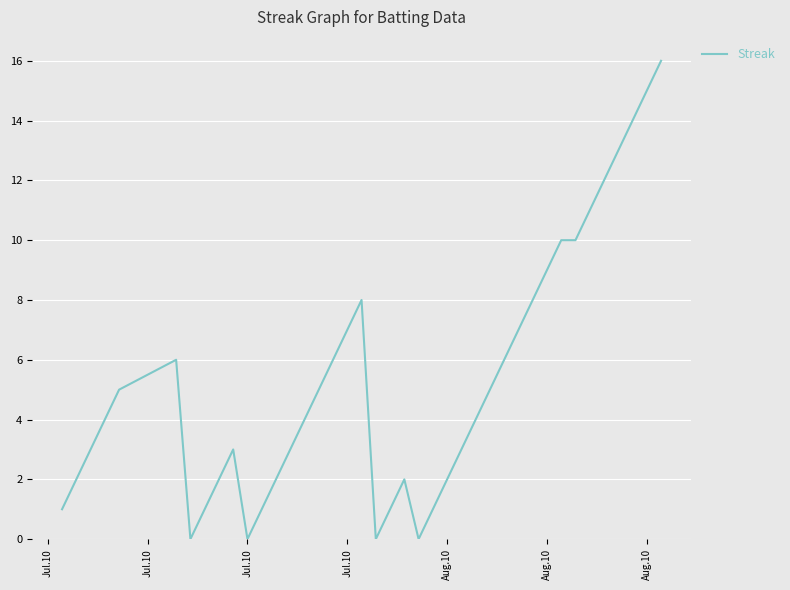

What is the greatest value displayed?

16